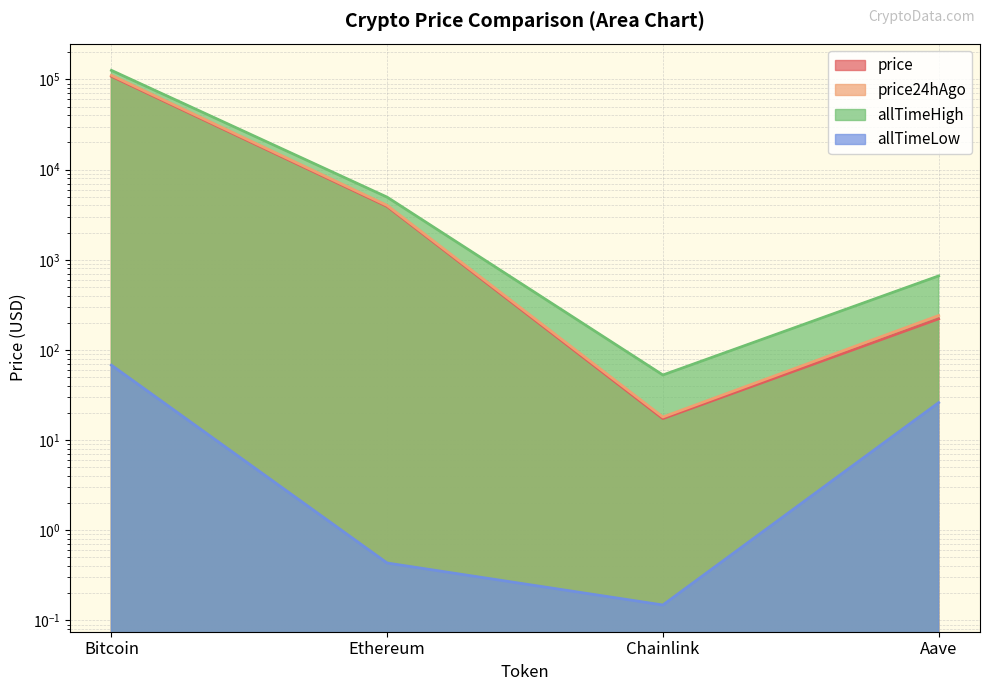

Which series has the largest total across all categories?

allTimeHigh